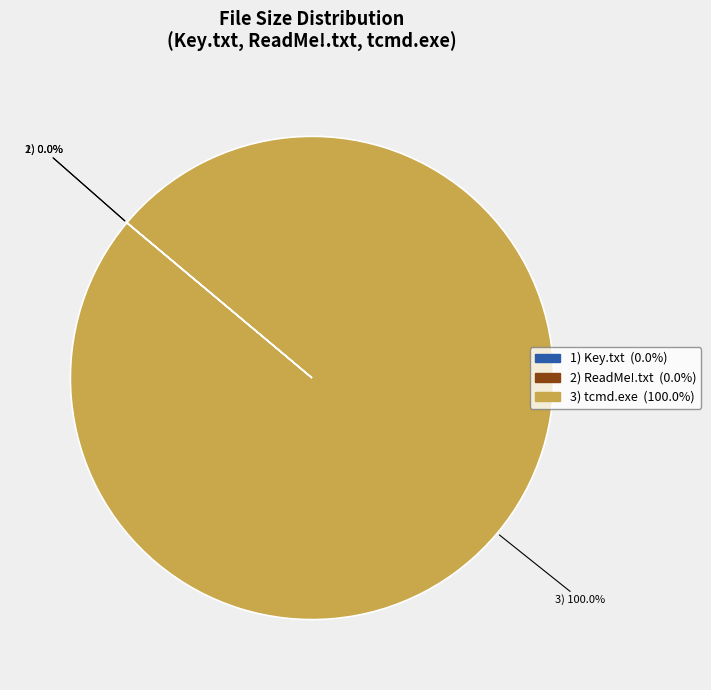

Is there any slice that represents more than half of the pie?

Yes